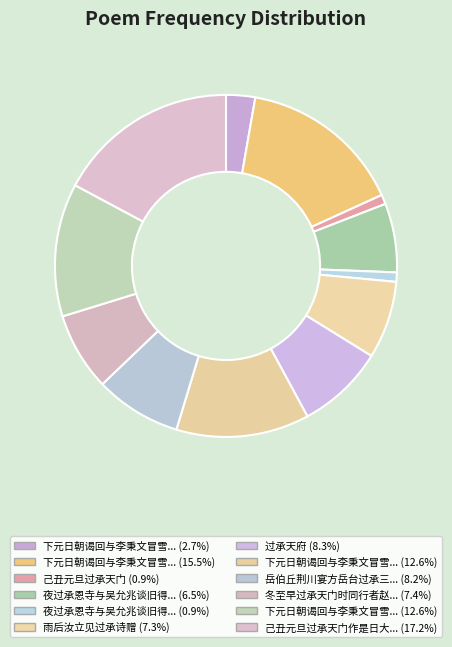

Rank the categories by value from highest to lowest.

己丑元旦过承天门作是日大风, 下元日朝谒回与李秉文冒雪过承天寺因题二诗于僧壁, 下元日朝谒回与李秉文冒雪过承天寺因题二诗于僧壁 其二, 下元日朝谒回与李秉文冒雪过承天寺因题二诗于僧壁 其一, 过承天府, 岳伯丘荆川宴方岳台过承三顾叠惠临别远送, 冬至早过承天门时同行者赵校书罗赞善唐司谏闵中允谢司直, 雨后汝立见过承诗赠, 夜过承恩寺与吴允兆谈旧得离字, 下元日朝谒回与李秉文冒雪过承天寺因题二诗, 己丑元旦过承天门, 夜过承恩寺与吴允兆谈旧得离字